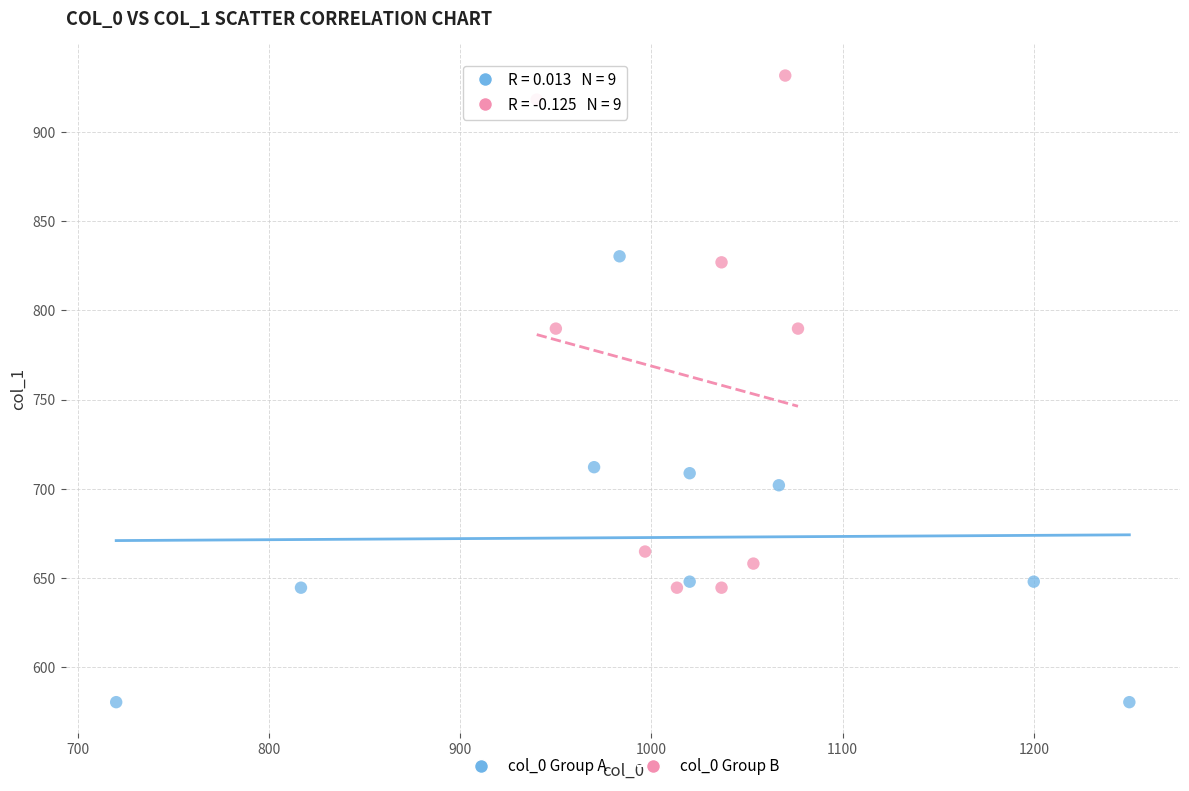

Which series reaches the minimum Y coordinate?

col_0 Group A